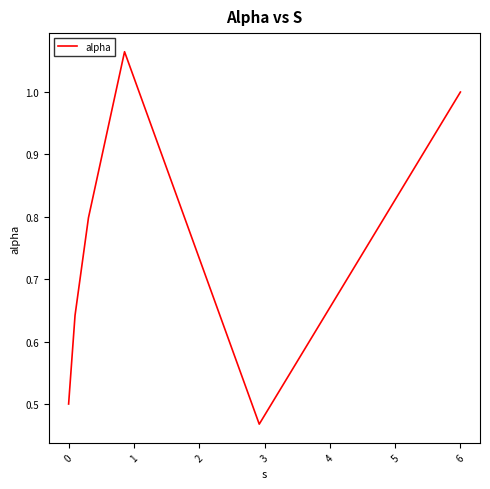

What is the average value?

0.7